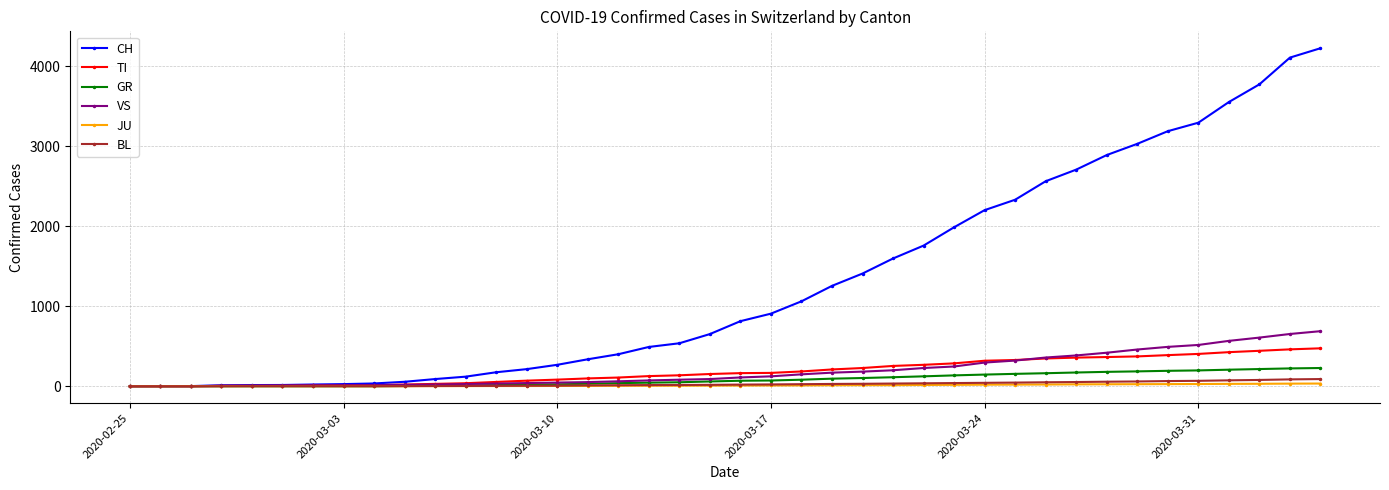

Which series has the largest range (max minus min)?

CH